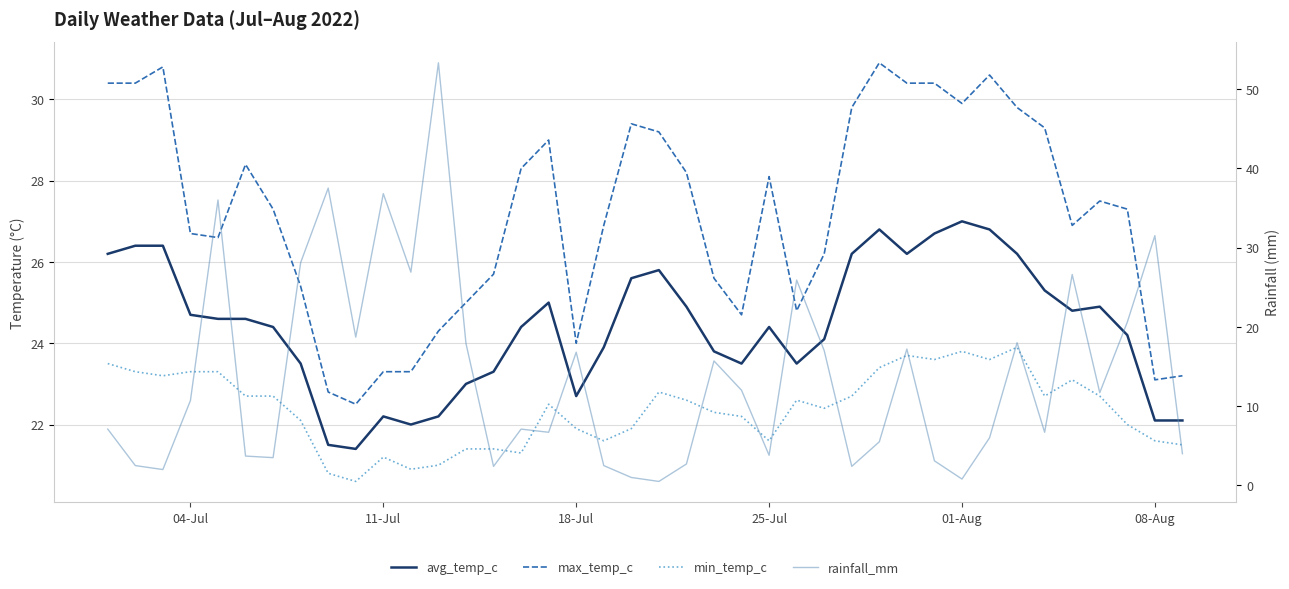

What is the maximum value shown in the chart?

53.3